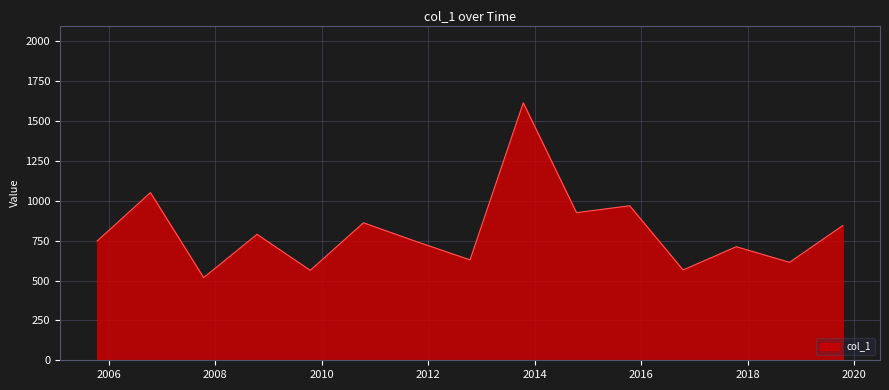

What is the greatest value displayed?

1614.1